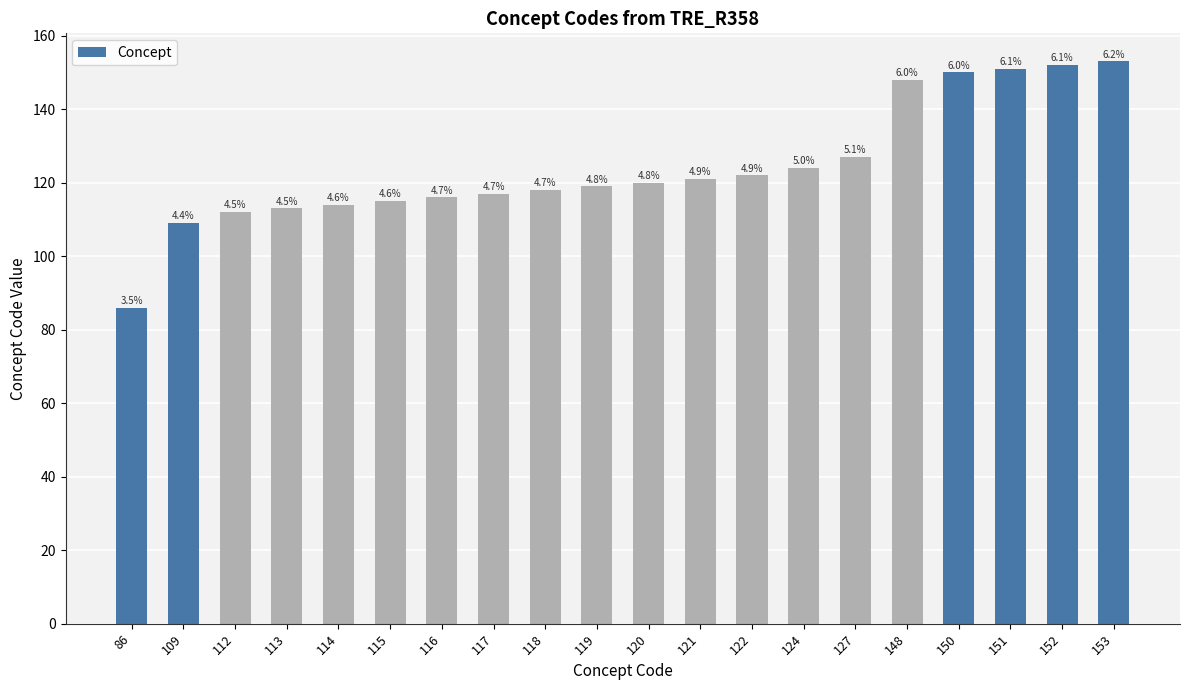

How many bars are there in total?

20